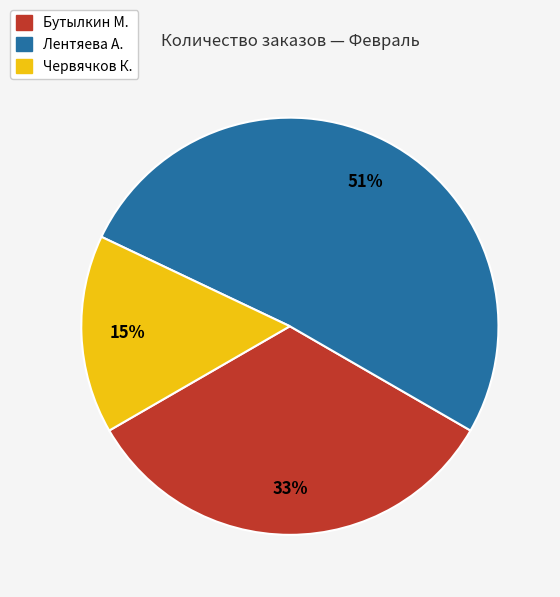

To the nearest percent, what is the difference between the largest and smallest slice percentages?

36%